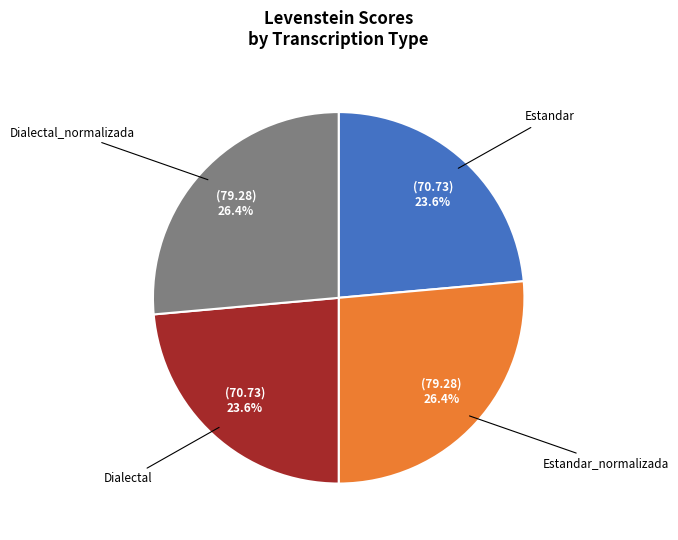

Count the number of slices in the pie.

4